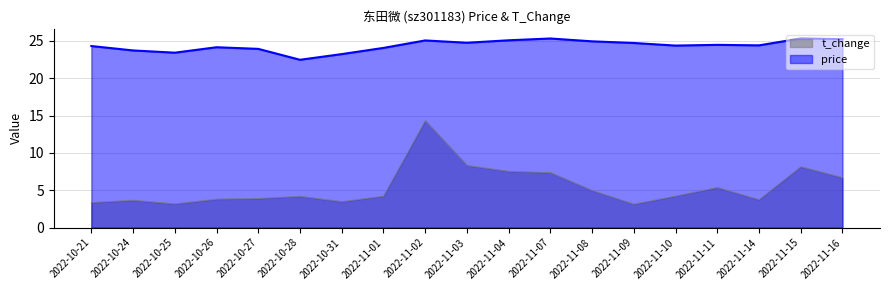

What is the average value of the t_change series?

5.5